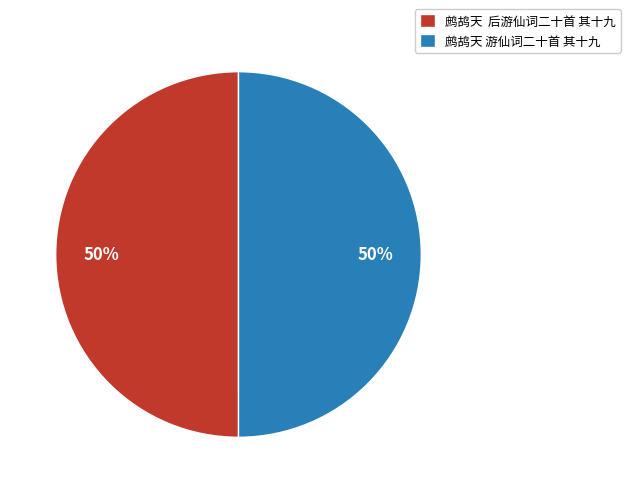

What is the ratio of the value at 鹧鸪天 后游仙词二十首 其十九 to the value at 鹧鸪天 游仙词二十首 其十九?

1.0